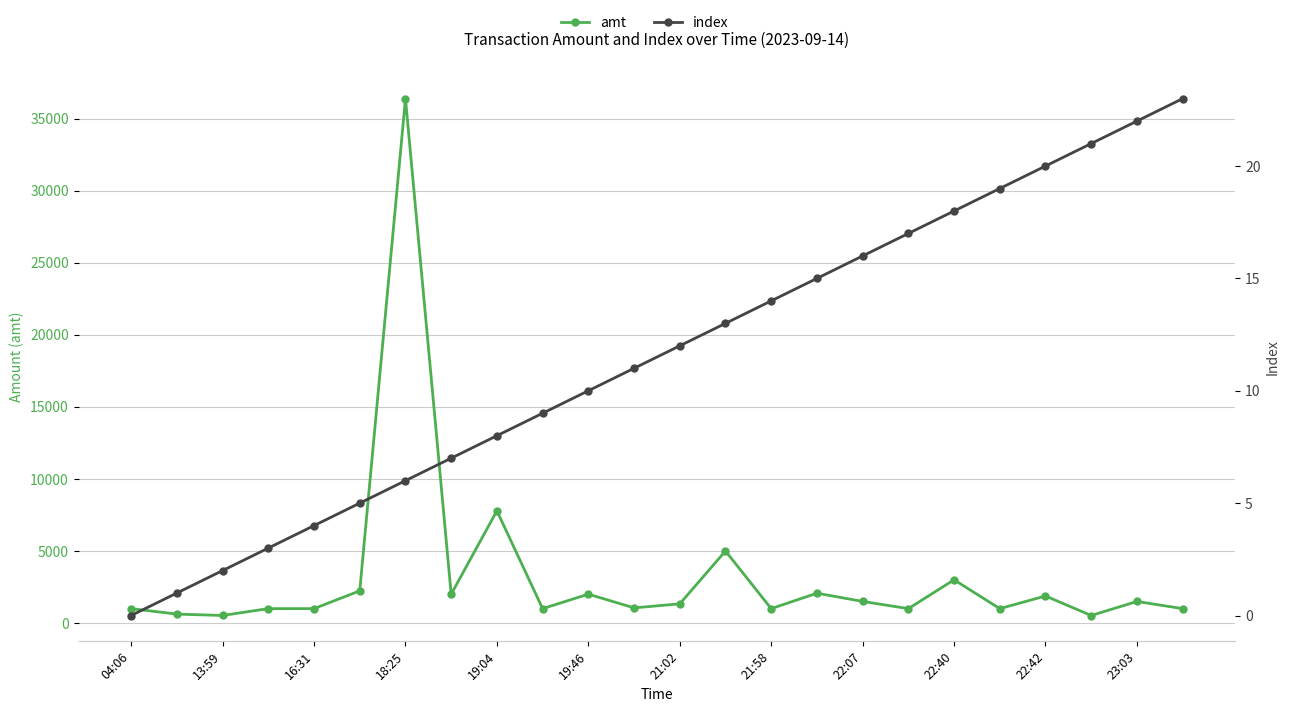

Reading left to right, what are all the values shown in this chart?

amt: 1000.0	620.0	526.0	1000.0	1000.0	2235.0	36400.0	2000.0	7790.0	1000.0	2004.0	1052.5	1332.0	5000.0	1000.0	2070.0	1500.0	1000.0	3000.0	1000.0	1877.0	523.0	1498.0	1000.0
index: 0.0	1.0	2.0	3.0	4.0	5.0	6.0	7.0	8.0	9.0	10.0	11.0	12.0	13.0	14.0	15.0	16.0	17.0	18.0	19.0	20.0	21.0	22.0	23.0